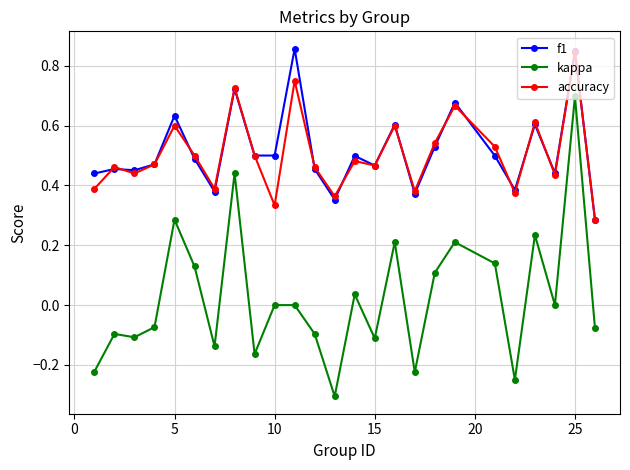

How many data points does each series have?

25